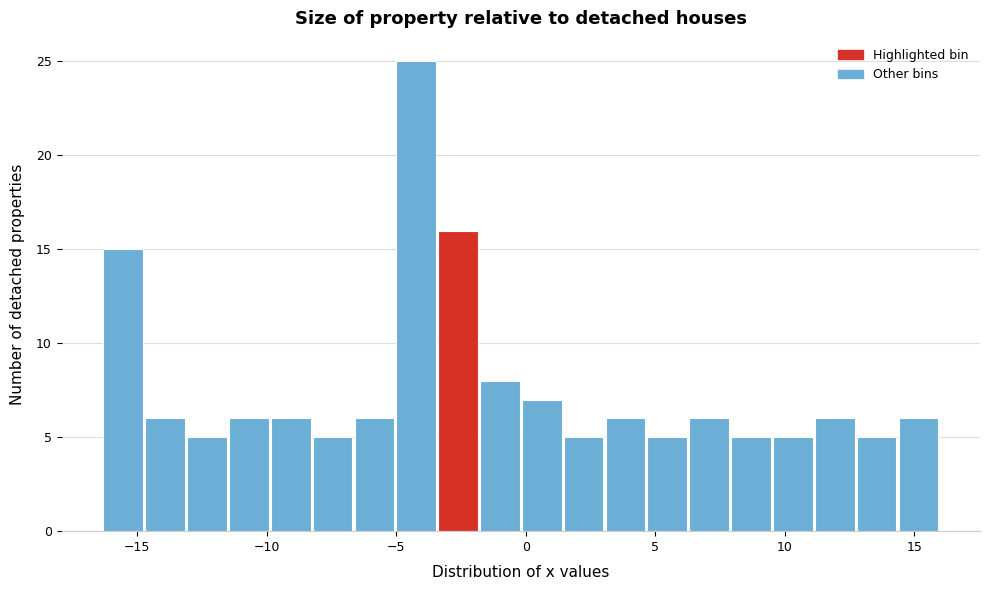

Around what value on the x-axis is the tallest bar? Give the approximate position of its centre, as read against the axis.

-4.0